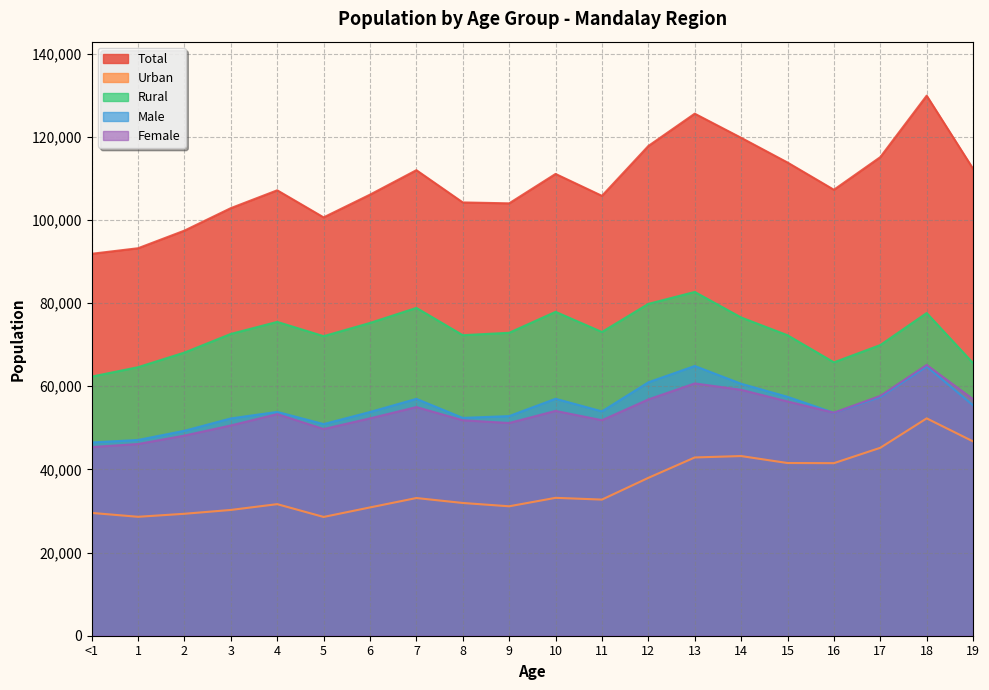

True or false: Female has more than 2 interior local peaks.

True